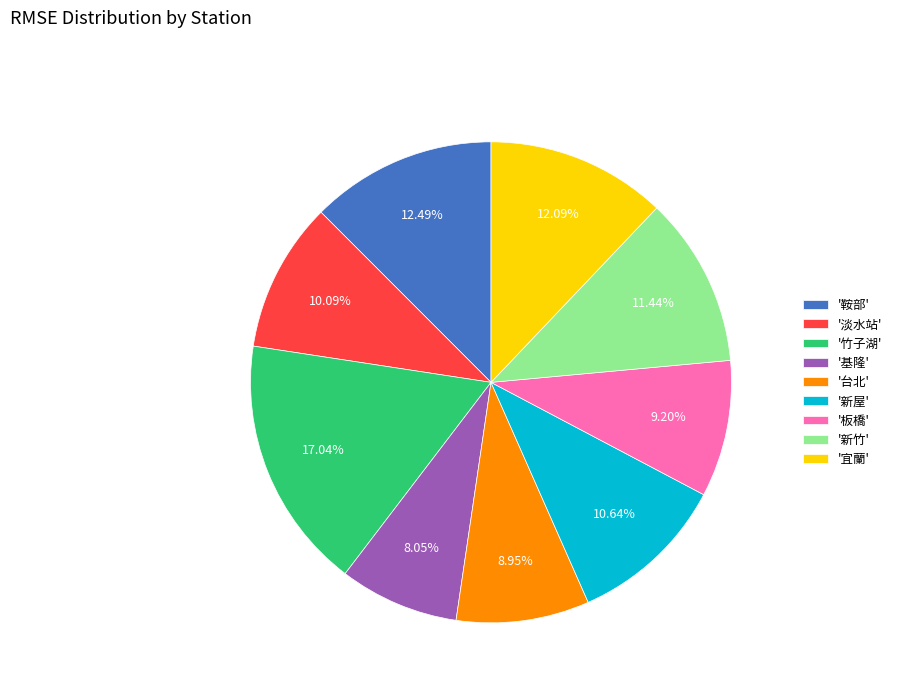

What is the largest slice in the pie chart?

'竹子湖'